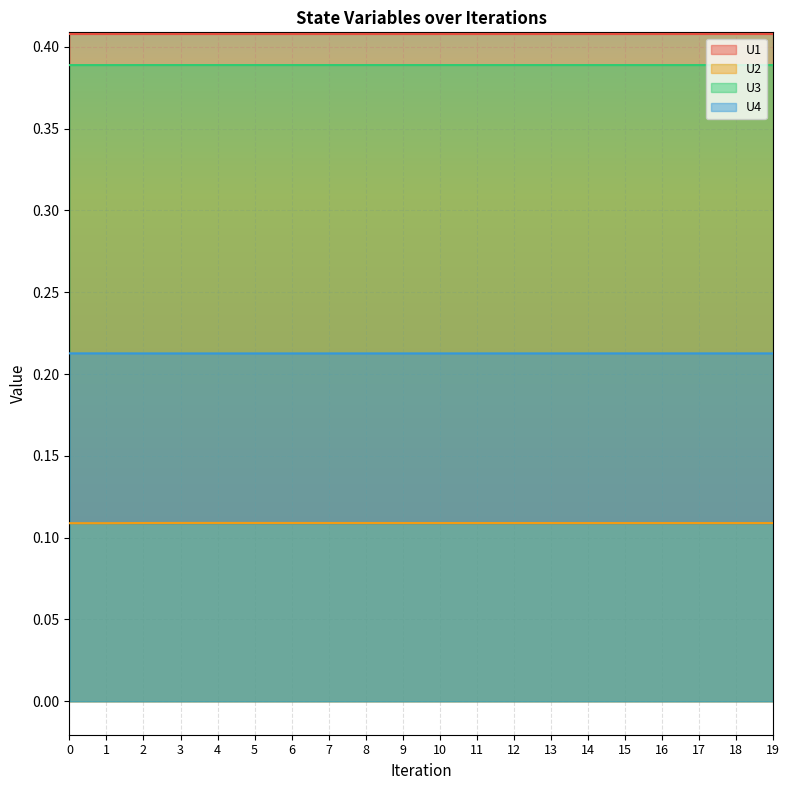

Reading left to right, list all the values displayed in this chart.

U1: 0.4	0.4	0.4	0.4	0.4	0.4	0.4	0.4	0.4	0.4	0.4	0.4	0.4	0.4	0.4	0.4	0.4	0.4	0.4	0.4
U2: 0.1	0.1	0.1	0.1	0.1	0.1	0.1	0.1	0.1	0.1	0.1	0.1	0.1	0.1	0.1	0.1	0.1	0.1	0.1	0.1
U3: 0.4	0.4	0.4	0.4	0.4	0.4	0.4	0.4	0.4	0.4	0.4	0.4	0.4	0.4	0.4	0.4	0.4	0.4	0.4	0.4
U4: 0.2	0.2	0.2	0.2	0.2	0.2	0.2	0.2	0.2	0.2	0.2	0.2	0.2	0.2	0.2	0.2	0.2	0.2	0.2	0.2